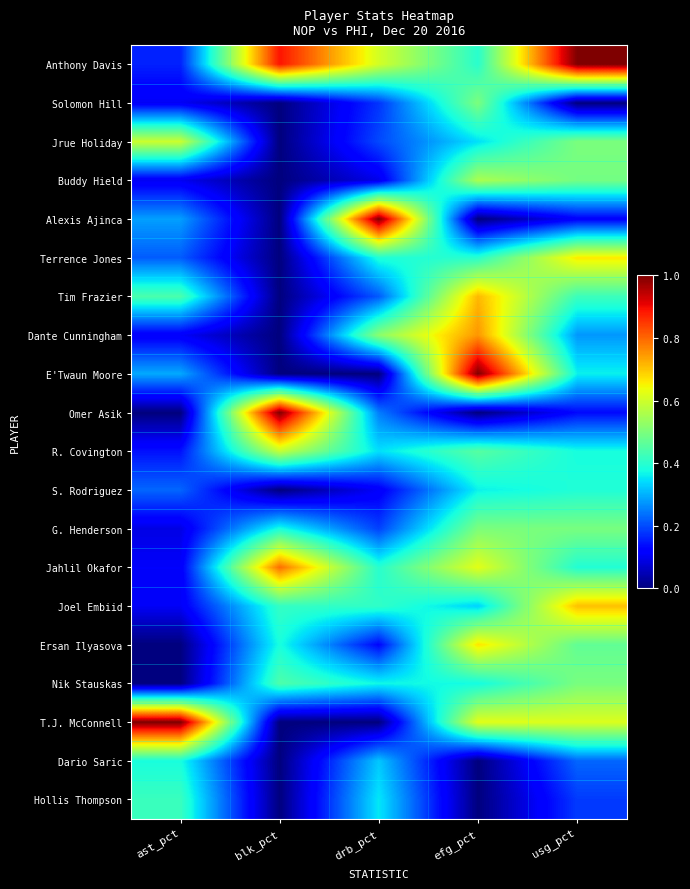

Which series has the largest total across all categories?

Anthony Davis